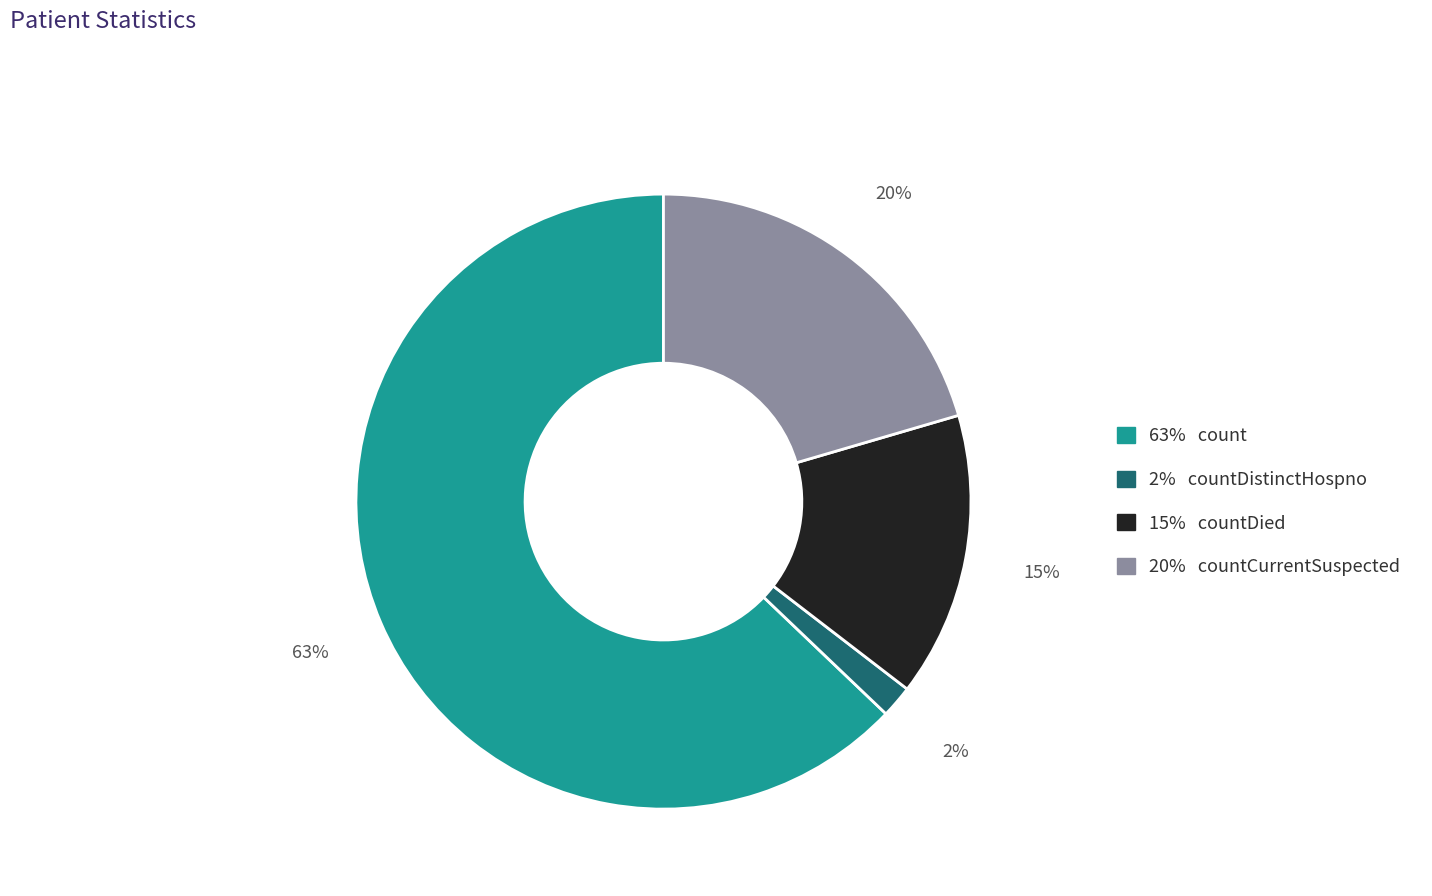

Is there any slice that represents more than half of the pie?

Yes